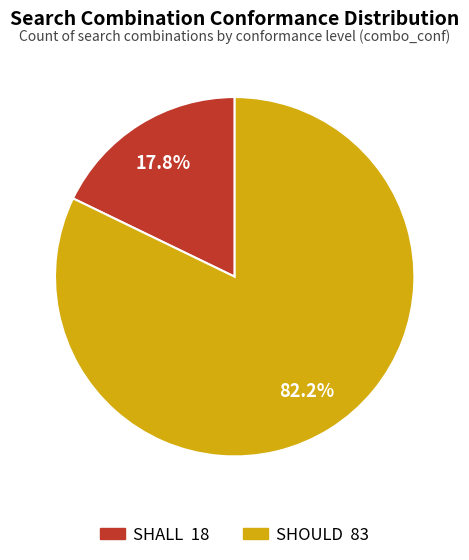

Approximately how many times larger is the value at SHOULD 83 compared to SHALL 18?

4.6